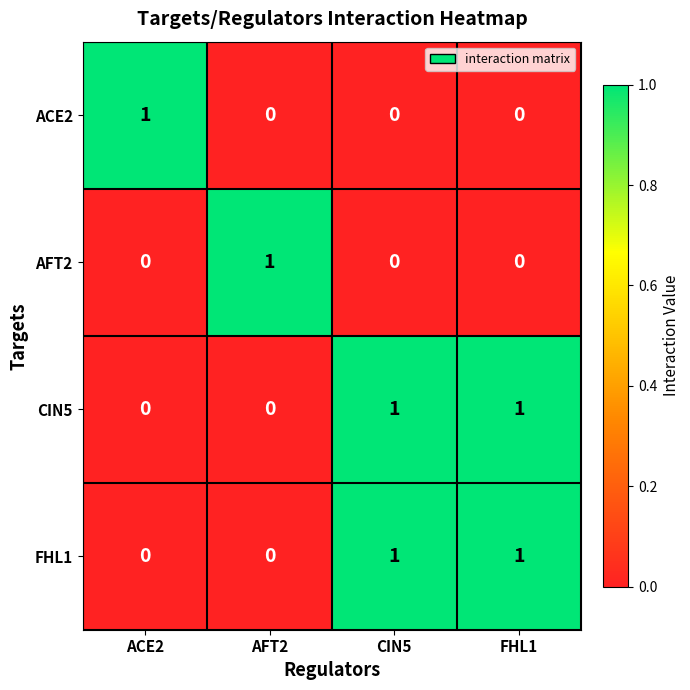

Reading left to right, extract all data points from this chart.

ACE2: ACE2=1	AFT2=0	CIN5=0	FHL1=0
AFT2: ACE2=0	AFT2=1	CIN5=0	FHL1=0
CIN5: ACE2=0	AFT2=0	CIN5=1	FHL1=1
FHL1: ACE2=0	AFT2=0	CIN5=1	FHL1=1